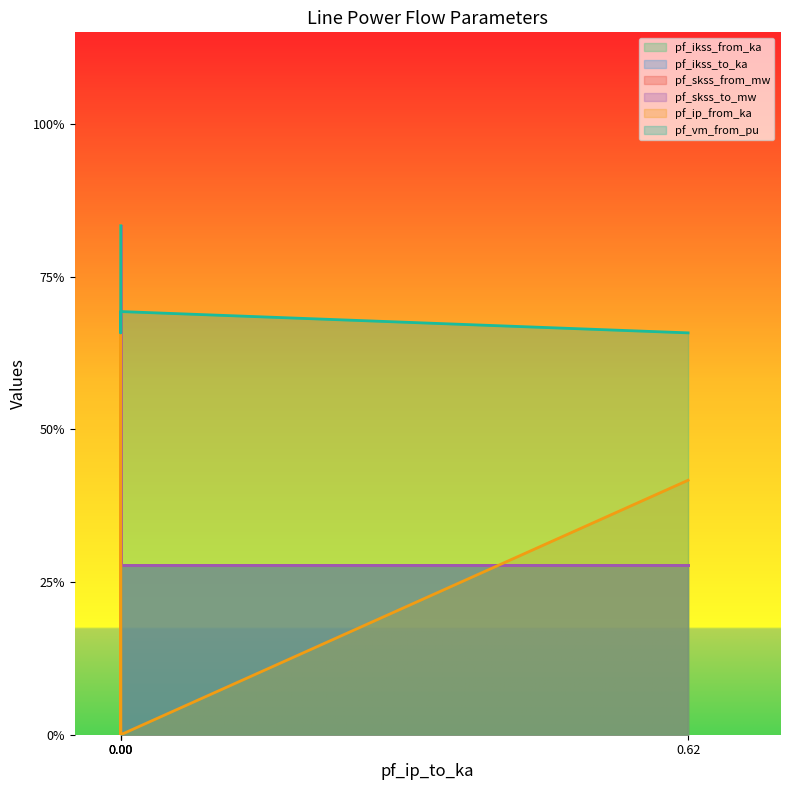

Reading left to right, list all the values displayed in this chart.

pf_ikss_from_ka: 0.8	0.6	0.3	0.3
pf_ikss_to_ka: 0.8	0.6	0.3	0.3
pf_skss_from_mw: 0.8	0.6	0.3	0.3
pf_skss_to_mw: 0.8	0.6	0.3	0.3
pf_ip_from_ka: 0.0	0.8	0.0	0.4
pf_vm_from_pu: 0.8	0.7	0.7	0.7